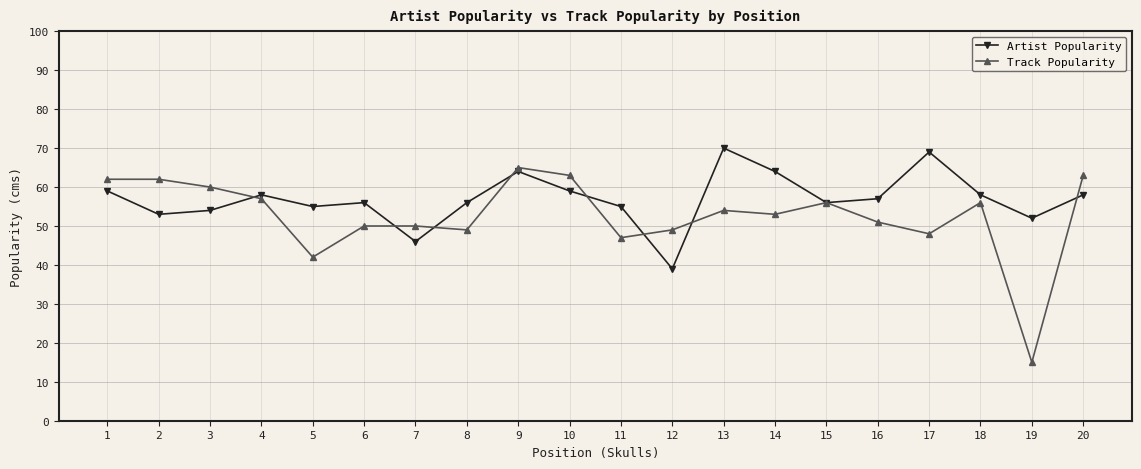

What are all the series names shown in the legend?

Artist Popularity, Track Popularity